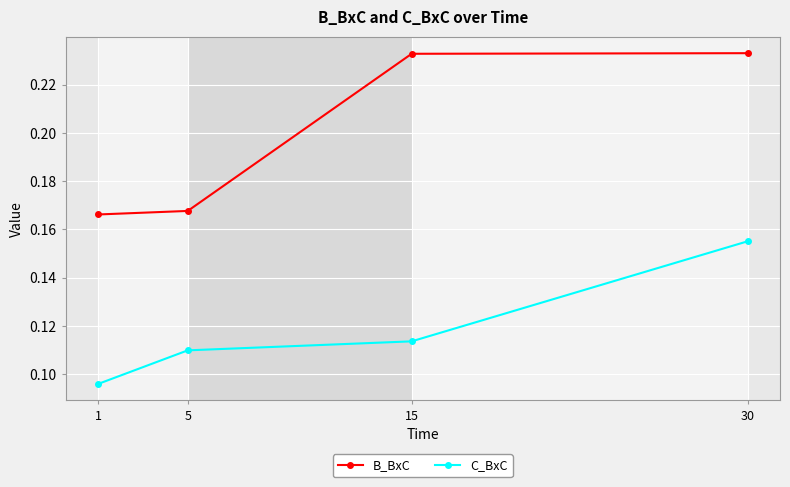

Count the C_BxC values in the range 0 to 1.

4